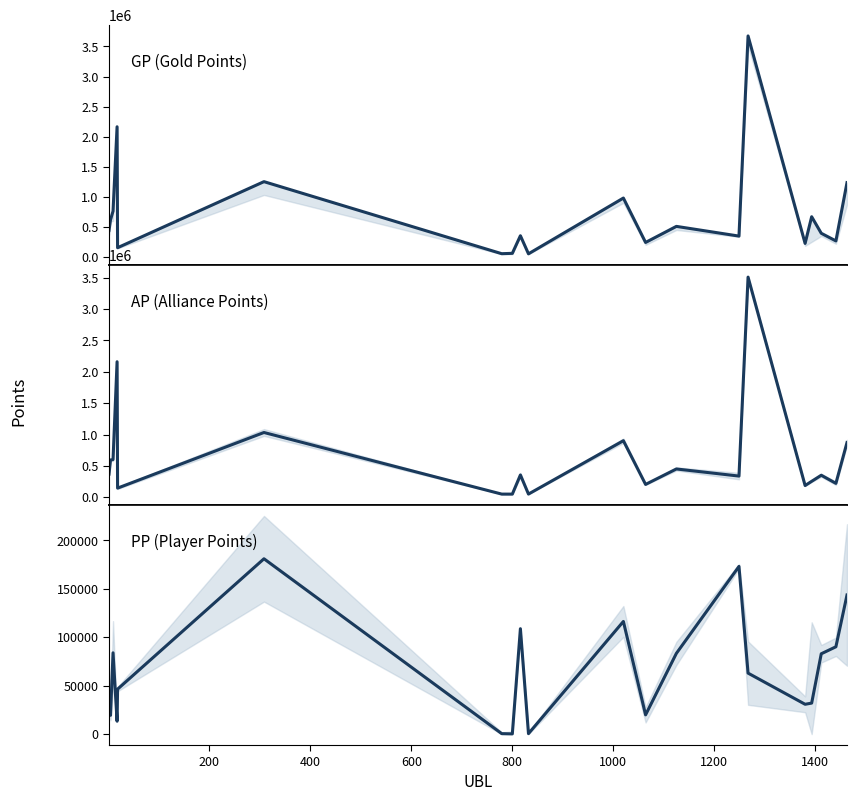

True or false: GP and AP intersect in this chart.

False